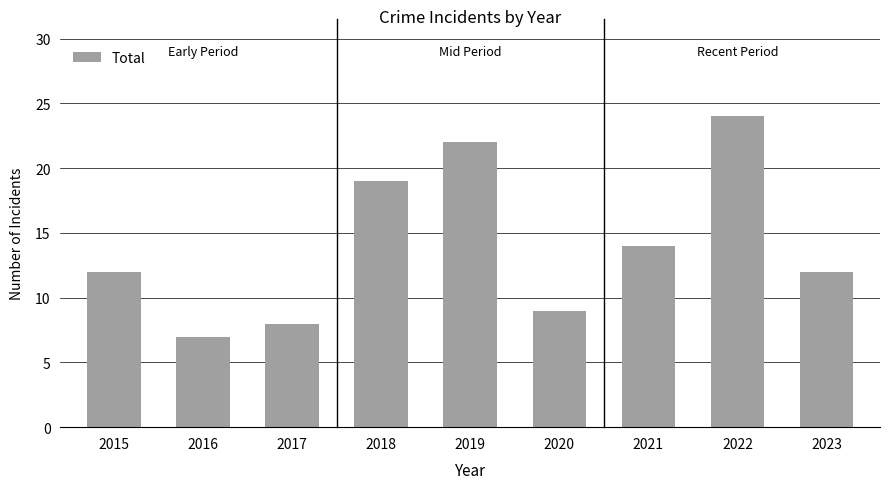

What is the change in value from 2018 to 2020?

-10